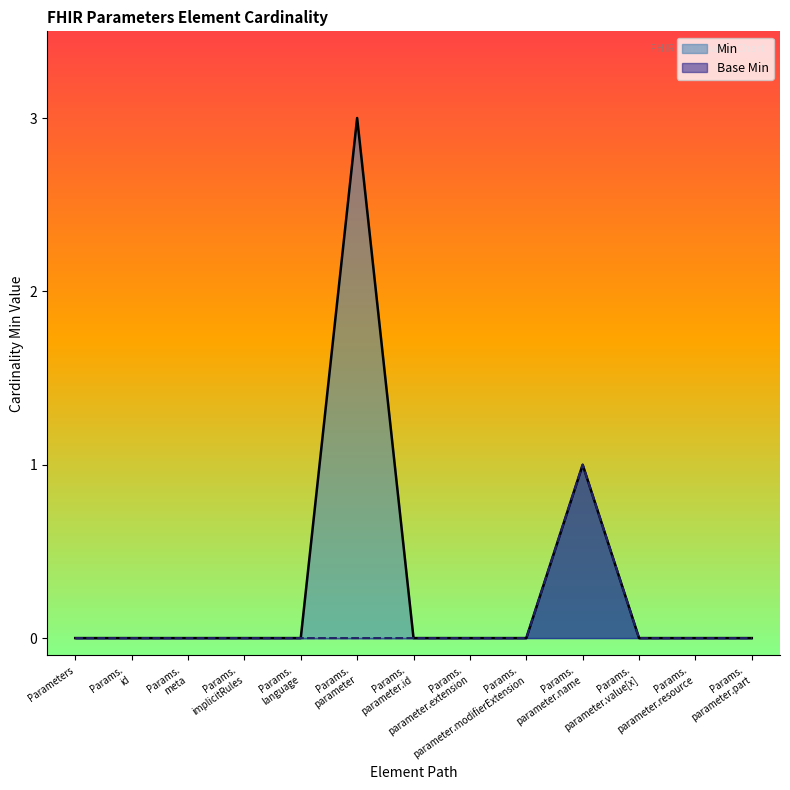

Which series has the largest range (max minus min)?

Min